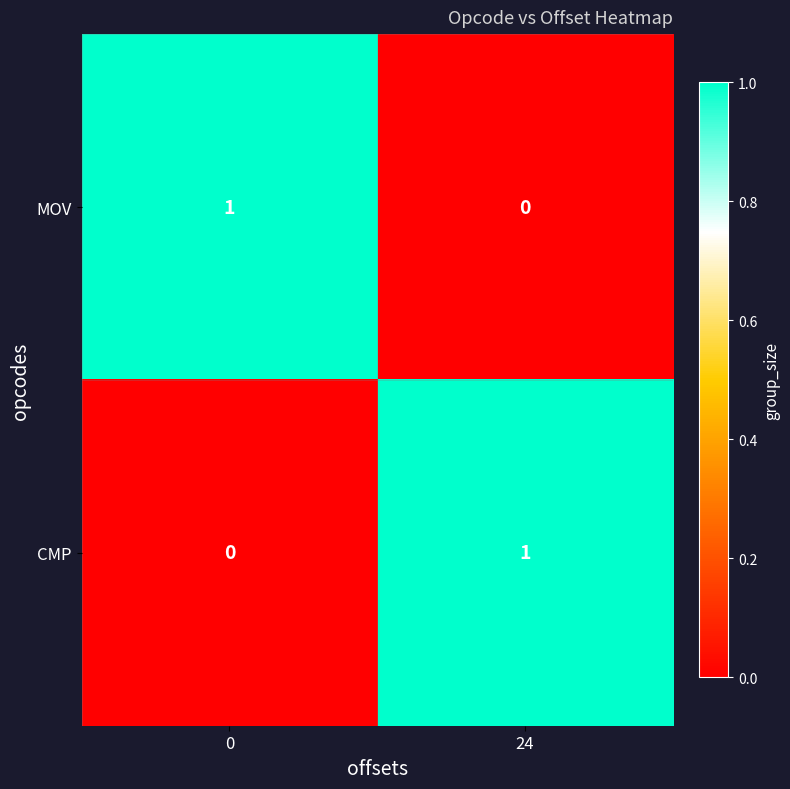

Rank the series at 0 from lowest to highest value.

CMP, MOV